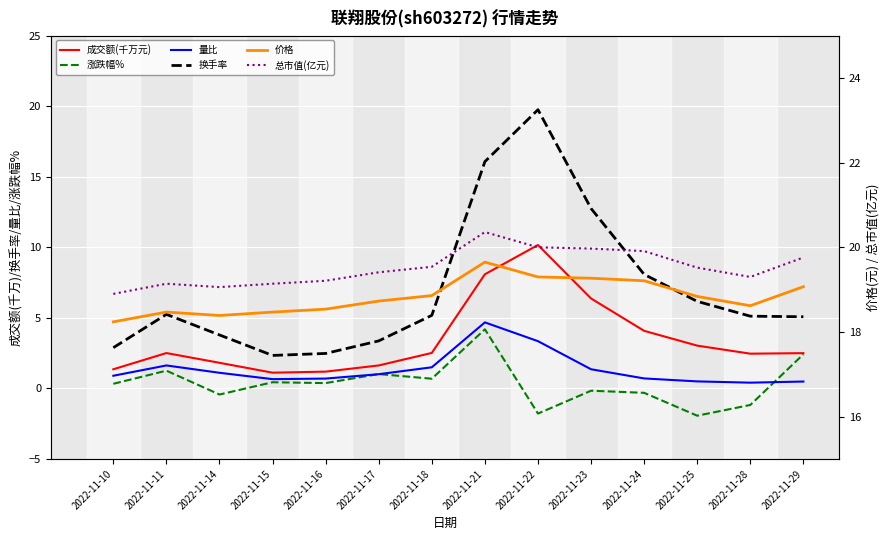

Where does the 量比 series first go above 1?

2022-11-11